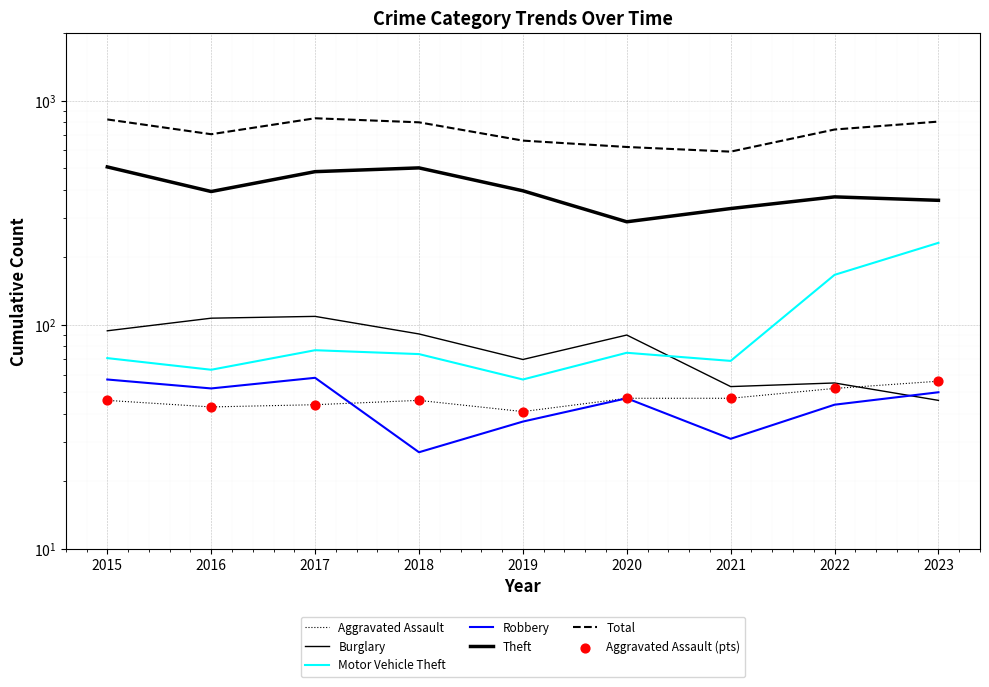

Is the value of Theft at 2017 greater than the value of Robbery at 2019?

Yes